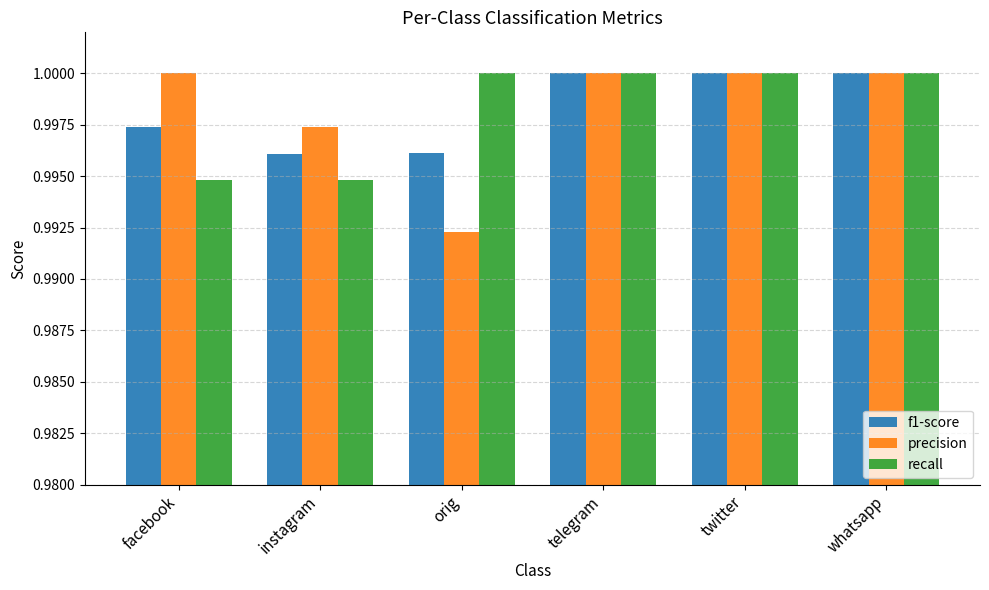

Which series changed the most between facebook and twitter?

recall